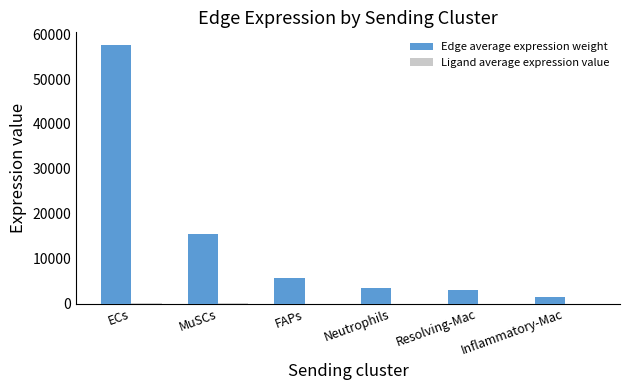

Where does the Edge average expression weight series first go above 5722?

ECs